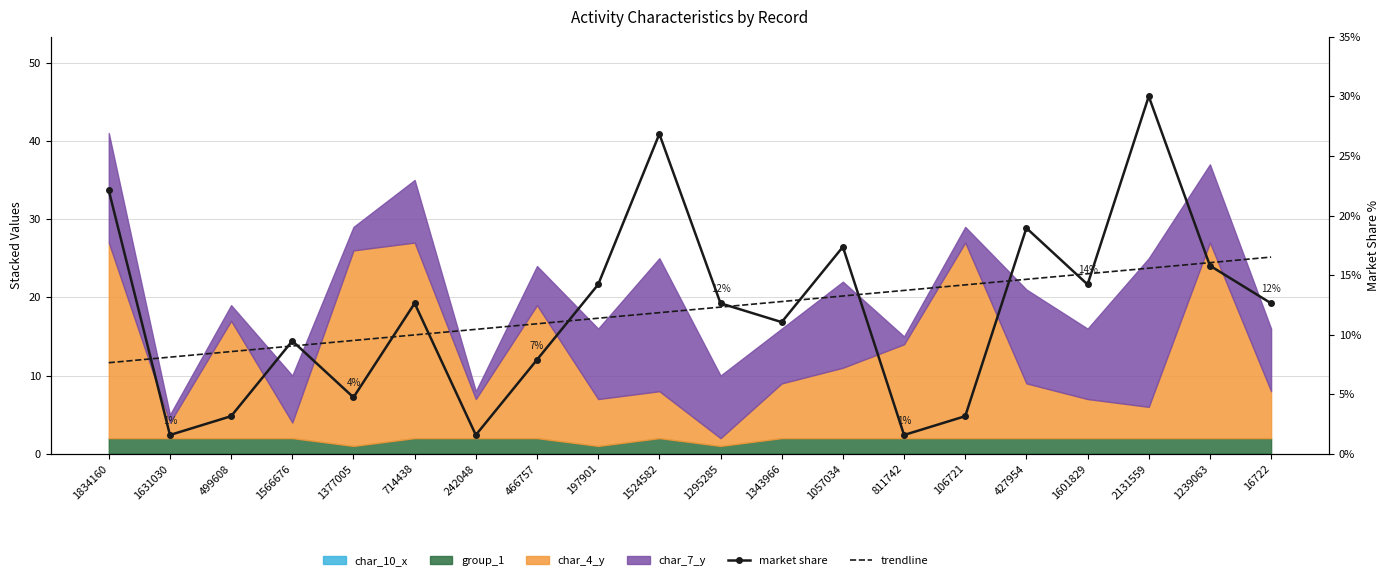

Reading left to right, transcribe all the data shown in this chart.

market share: 22.1	1.6	3.2	9.5	4.7	12.6	1.6	7.9	14.2	26.8	12.6	11.1	17.4	1.6	3.2	18.9	14.2	30.0	15.8	12.6
trendline: 7.6	8.1	8.6	9.0	9.5	10.0	10.4	10.9	11.4	11.8	12.3	12.8	13.2	13.7	14.2	14.6	15.1	15.6	16.0	16.5